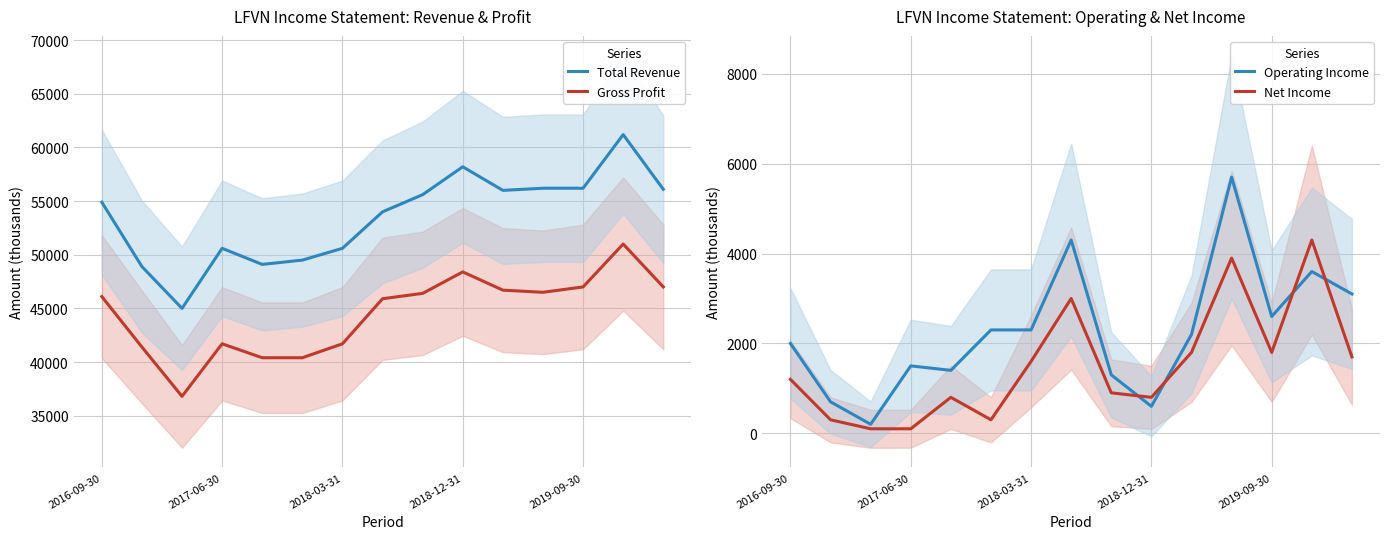

At which category is the sum across all series the highest?

13